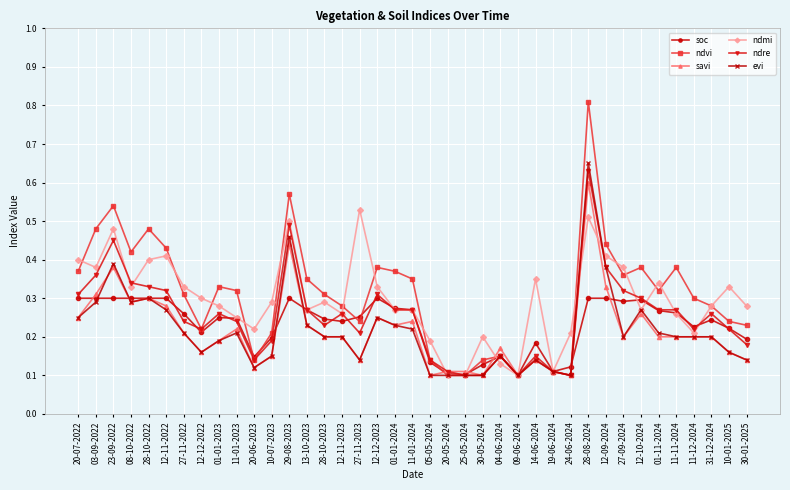

At which label does savi reach its peak?

28-08-2024